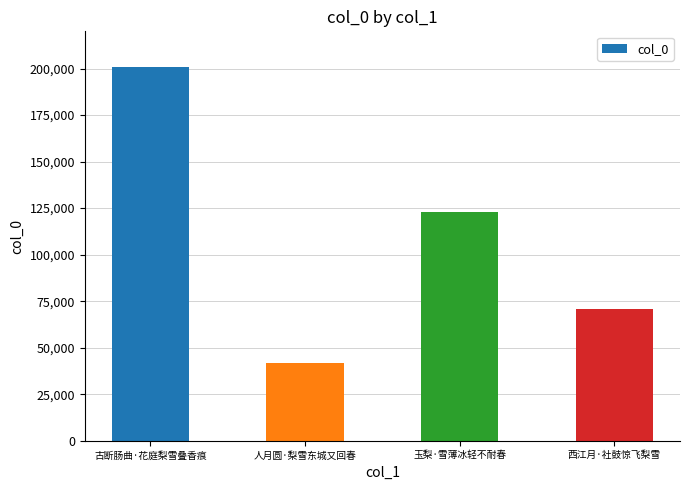

At which label does the data first exceed 123169?

古断肠曲·花庭梨雪叠香痕